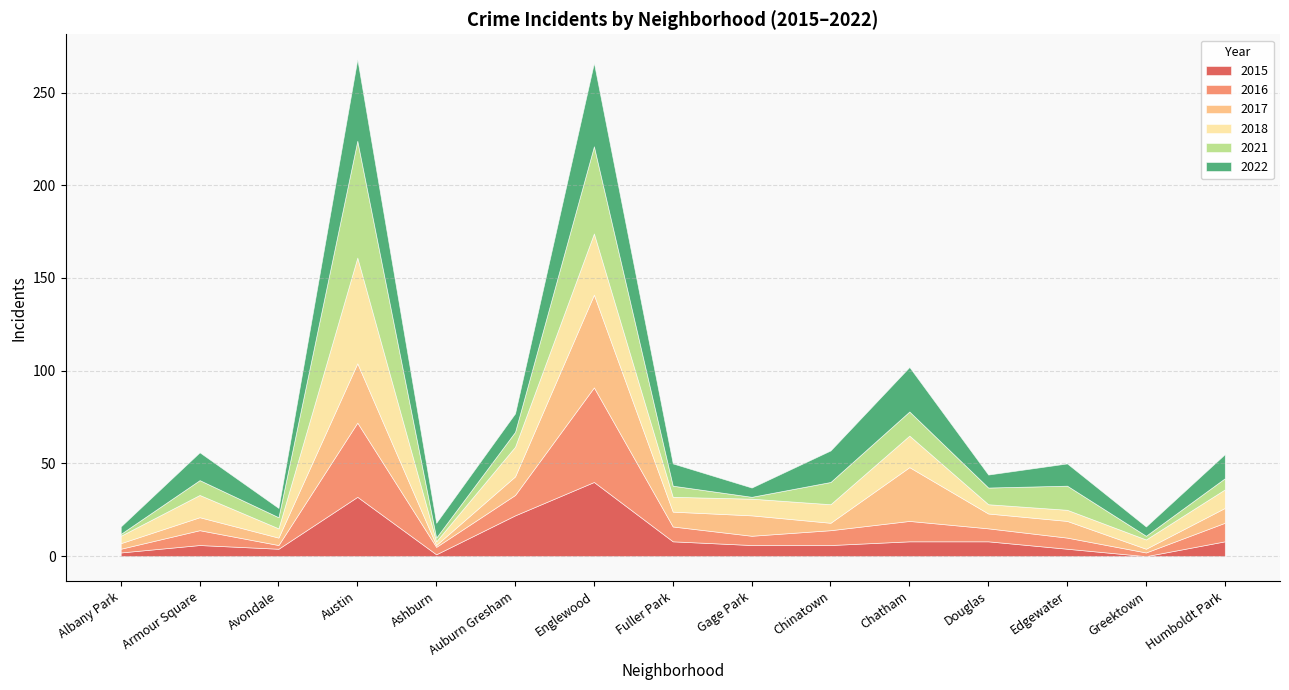

What is the highest value of the 2015 series?

40